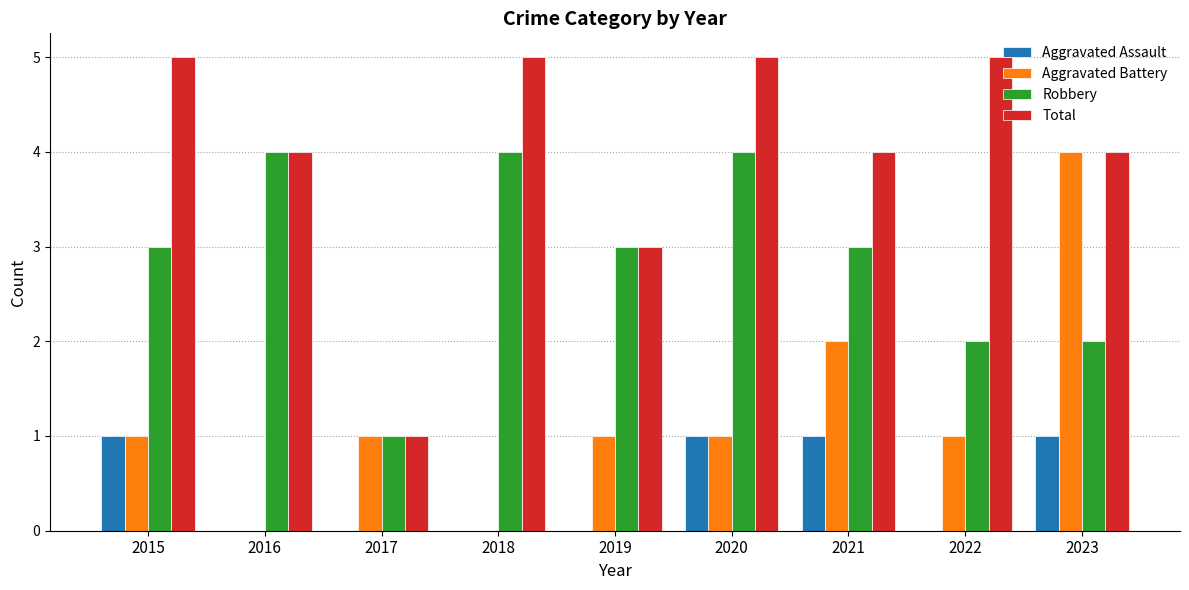

Which series changed the most between 2015 and 2017?

Total